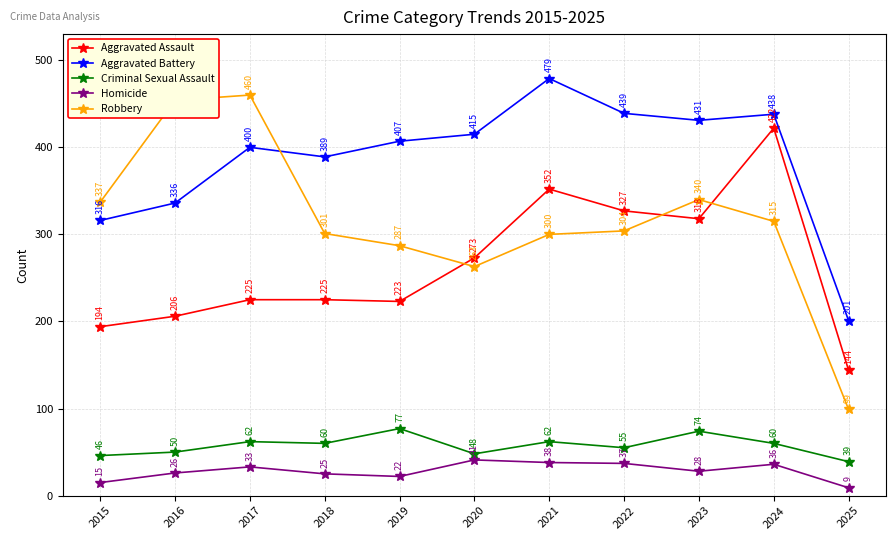

What is the sum of all Aggravated Assault values?

2909